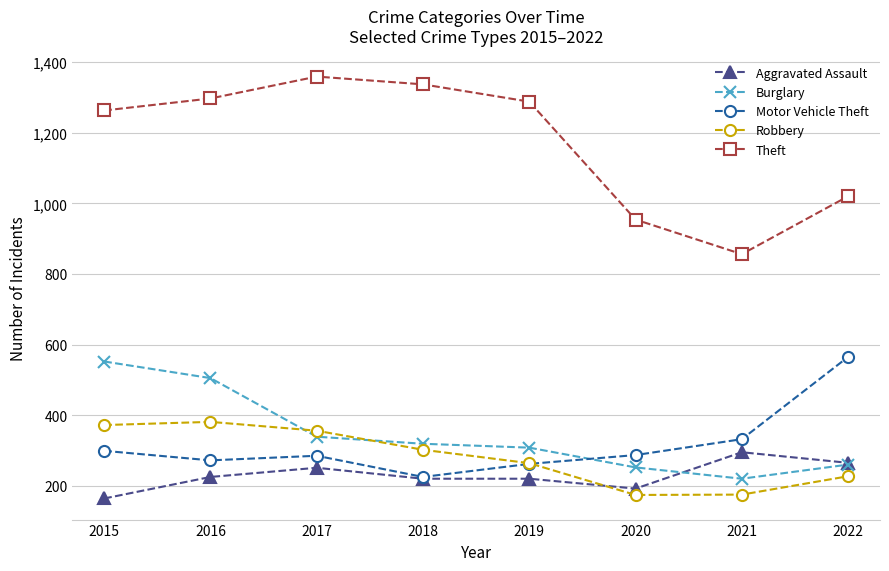

What is the spread (max minus min) of values at 2015?

1099